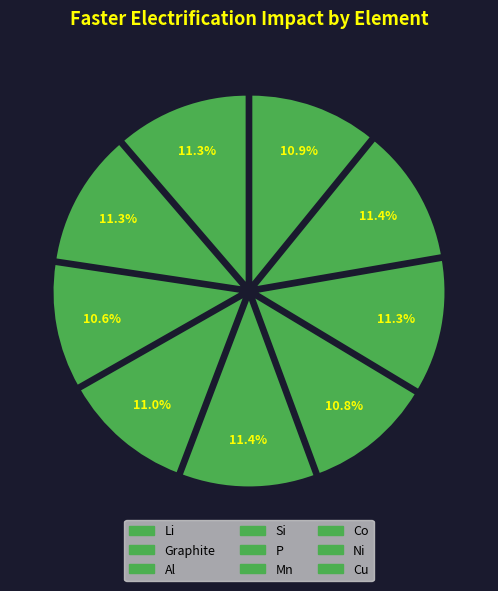

What percentage is the Graphite slice, to the nearest percent?

11%